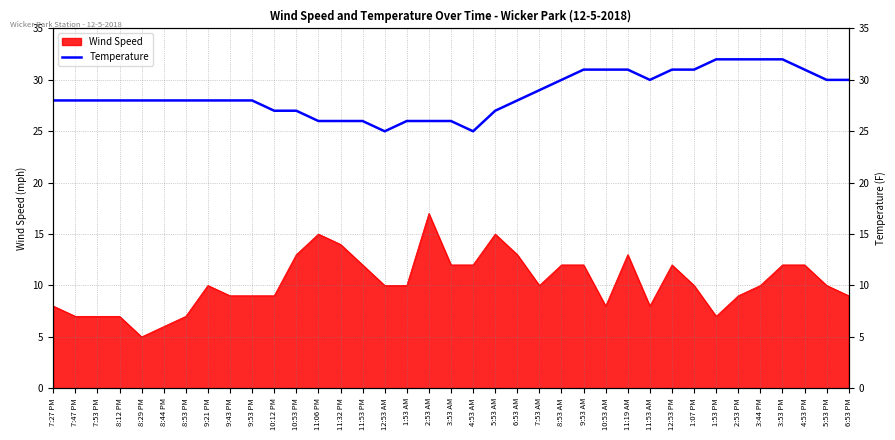

True or false: the data shows 28 at 8:29 PM.

True